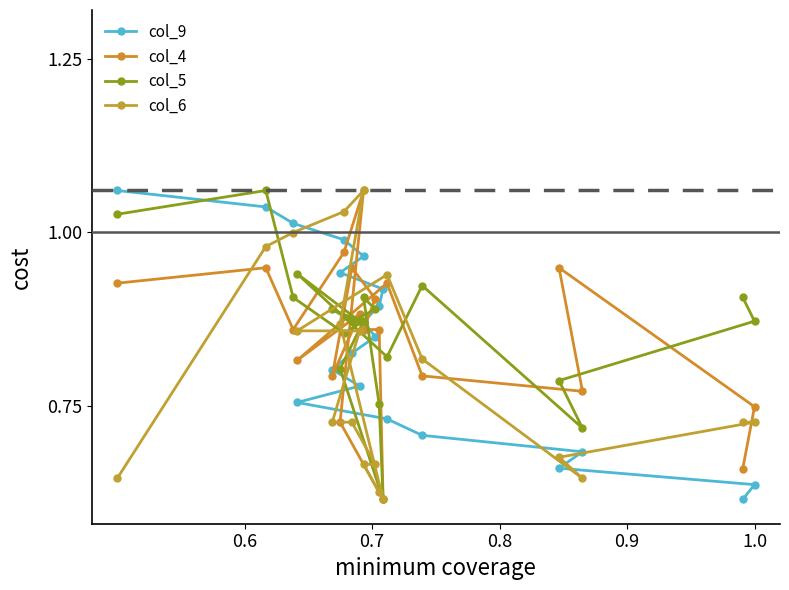

What are all the series names shown in the legend?

col_9, col_4, col_5, col_6